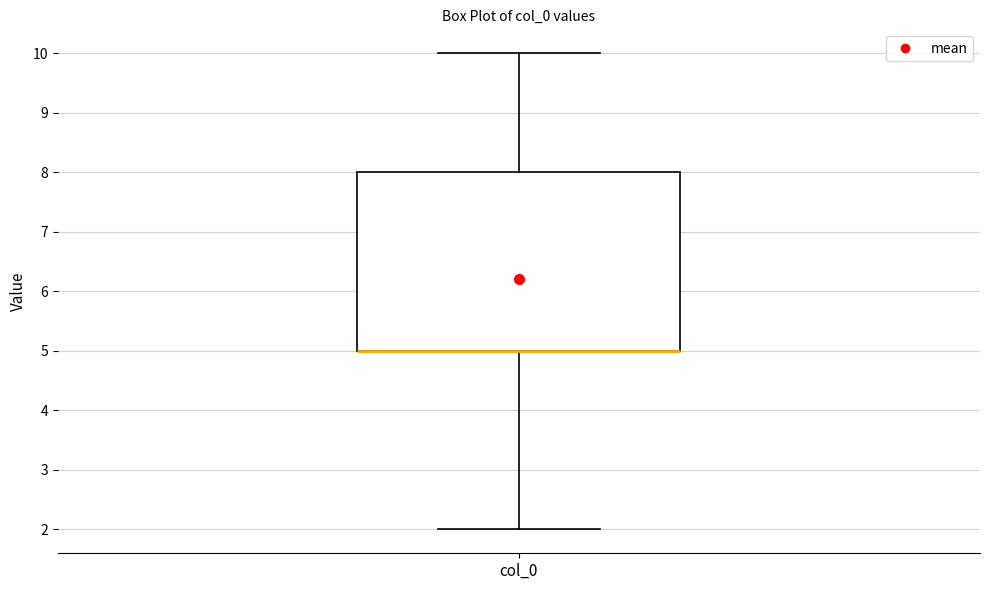

Read this box plot against the y-axis: the position of the median line, the range covered by the box, and the ends of both whiskers. The values are not printed on the chart, so give them approximately, as read against the axis.

median 5 (drawn on the box's lower edge), box 5 to 8, whiskers 2 to 10